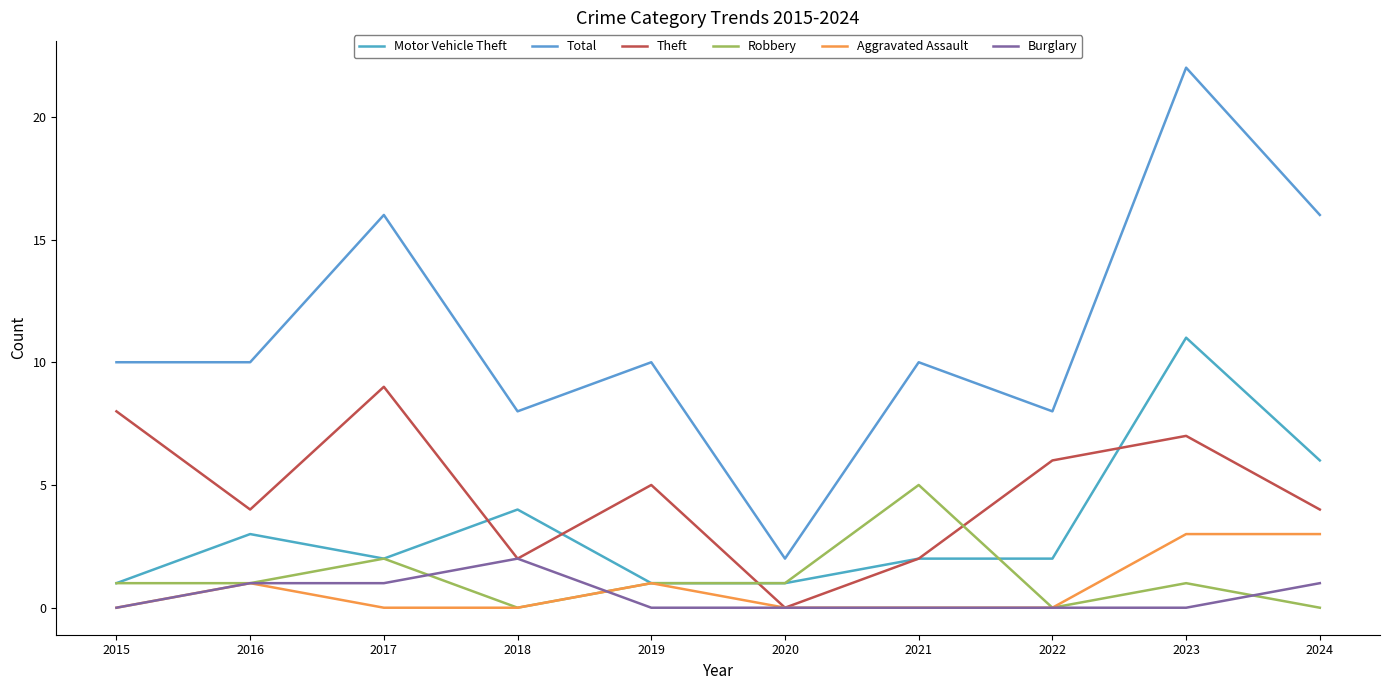

Reading right to left, what are all the values shown in this chart?

Motor Vehicle Theft: 2024=6	2023=11	2022=2	2021=2	2020=1	2019=1	2018=4	2017=2	2016=3	2015=1
Total: 2024=16	2023=22	2022=8	2021=10	2020=2	2019=10	2018=8	2017=16	2016=10	2015=10
Theft: 2024=4	2023=7	2022=6	2021=2	2020=0	2019=5	2018=2	2017=9	2016=4	2015=8
Robbery: 2024=0	2023=1	2022=0	2021=5	2020=1	2019=1	2018=0	2017=2	2016=1	2015=1
Aggravated Assault: 2024=3	2023=3	2022=0	2021=0	2020=0	2019=1	2018=0	2017=0	2016=1	2015=0
Burglary: 2024=1	2023=0	2022=0	2021=0	2020=0	2019=0	2018=2	2017=1	2016=1	2015=0